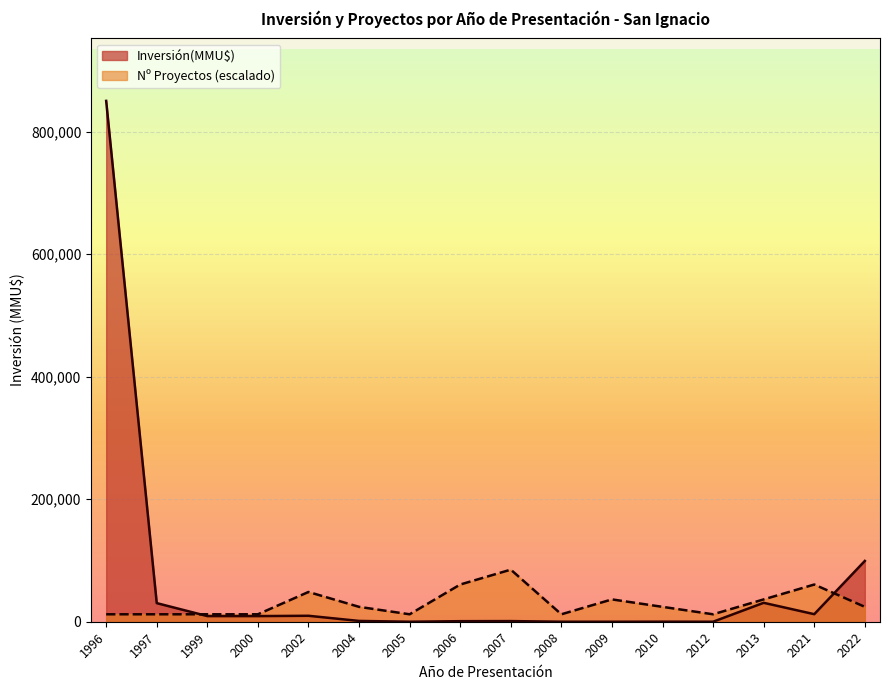

Where is Count nearest to the value 1?

1996